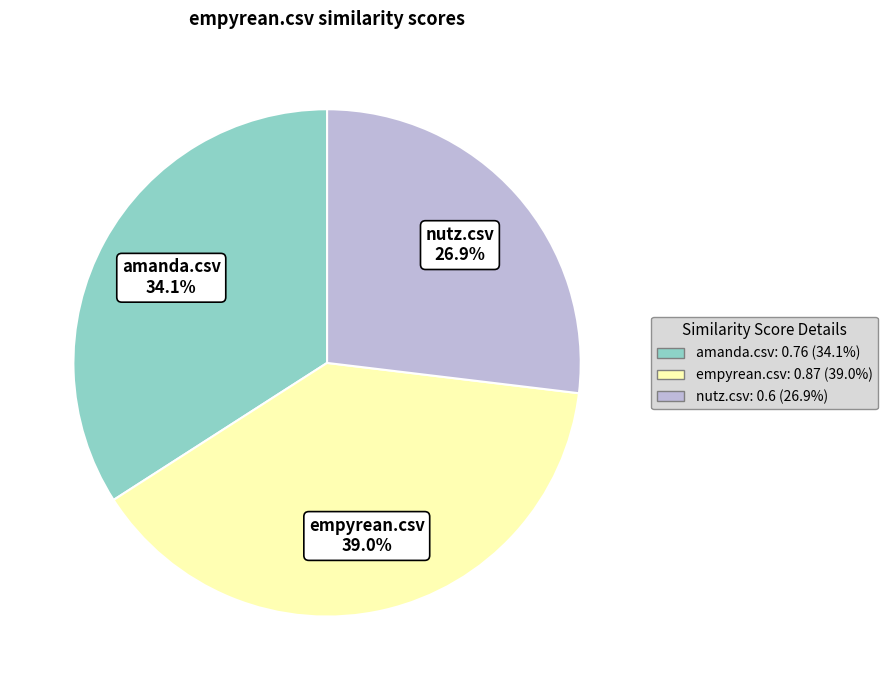

To the nearest percent, what is the combined percentage of nutz.csv and empyrean.csv?

66%